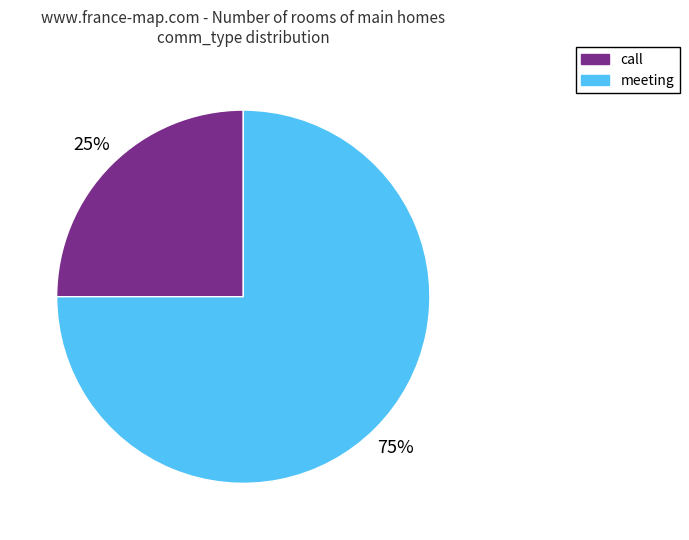

To the nearest percent, what is the difference between the call and meeting slice percentages?

50%